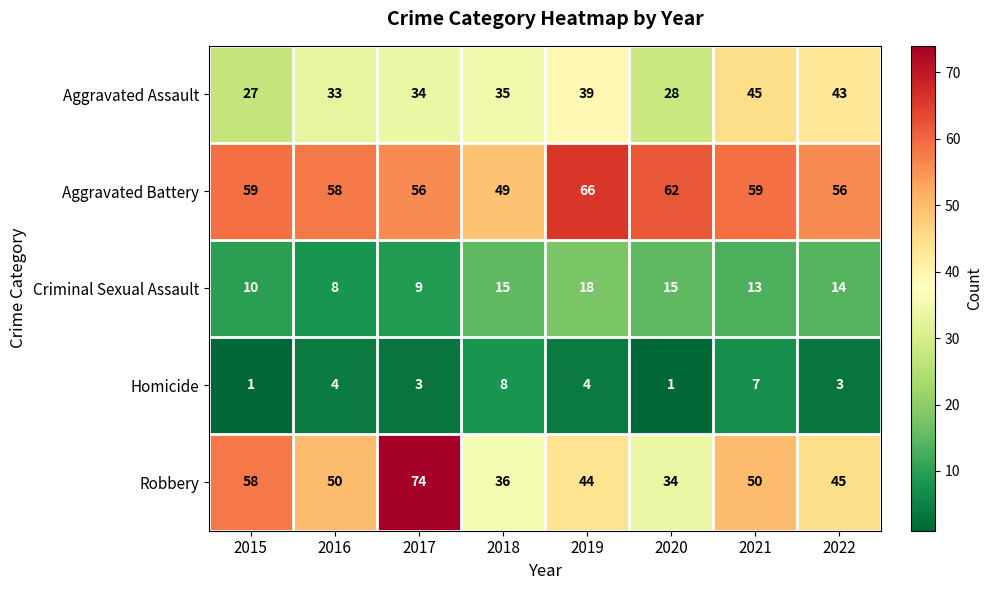

What is the difference between the maximum and minimum values in the Robbery series?

40